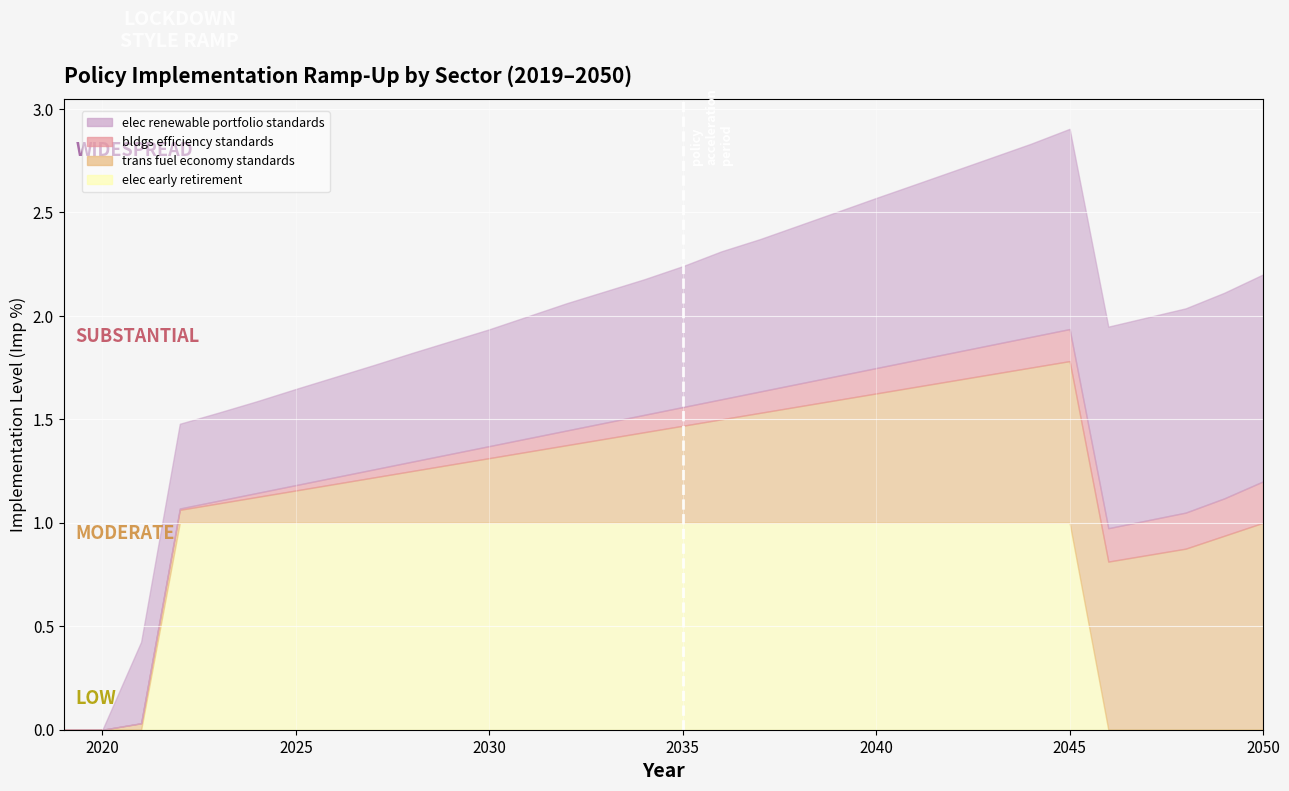

What are all the series names shown in the legend?

elec renewable portfolio standards, bldgs efficiency standards, trans fuel economy standards, elec early retirement